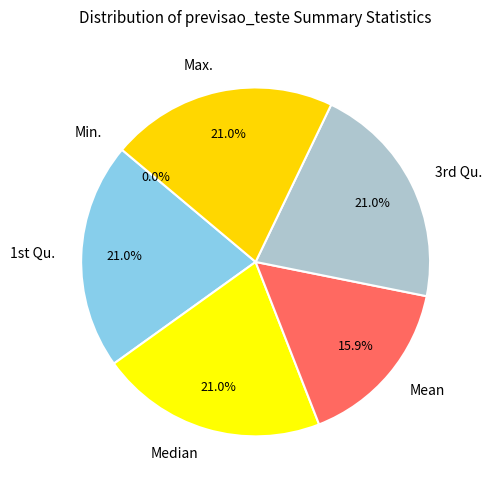

Is the sum of Max. and Min. greater than half?

No